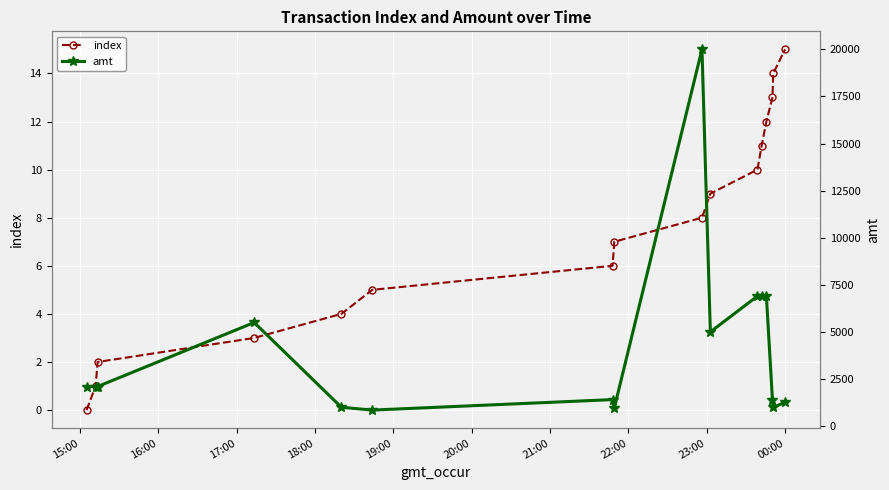

Which series has the largest total across all categories?

amt